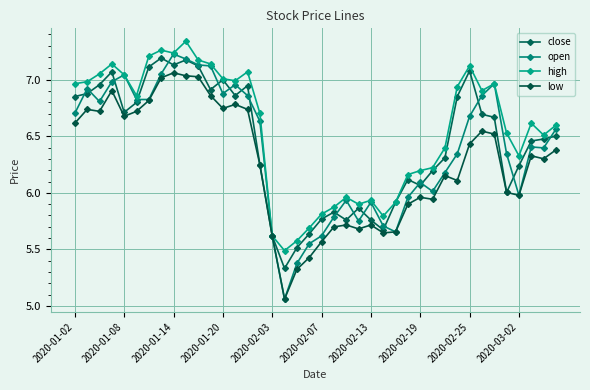

How many categories are shown in the chart?

40